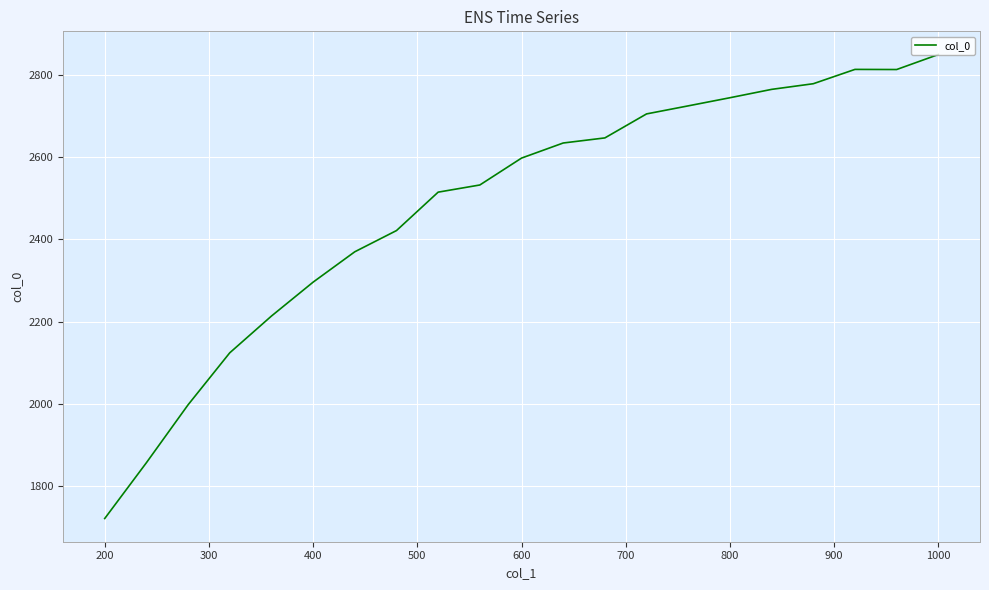

What is the smallest value displayed?

1721.8